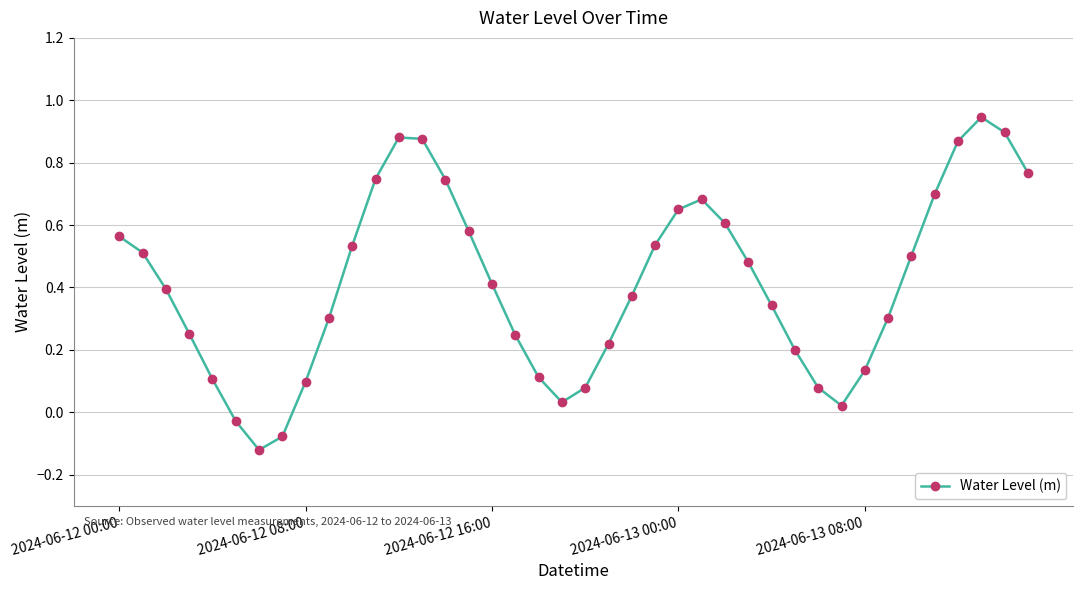

How many interior local peaks (higher than both neighbors) does the data have?

3